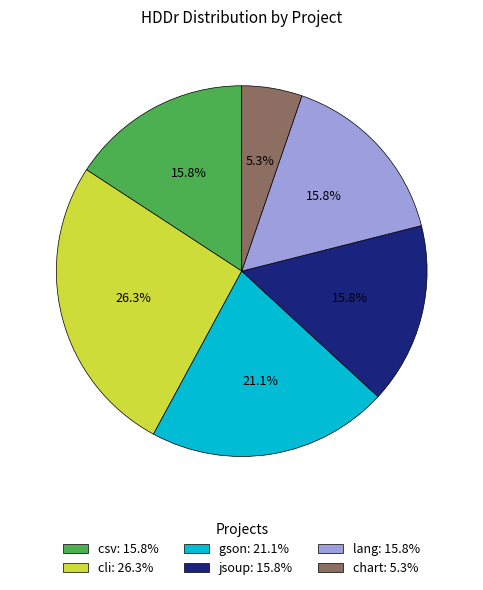

Does lang represent more than half of the total?

No